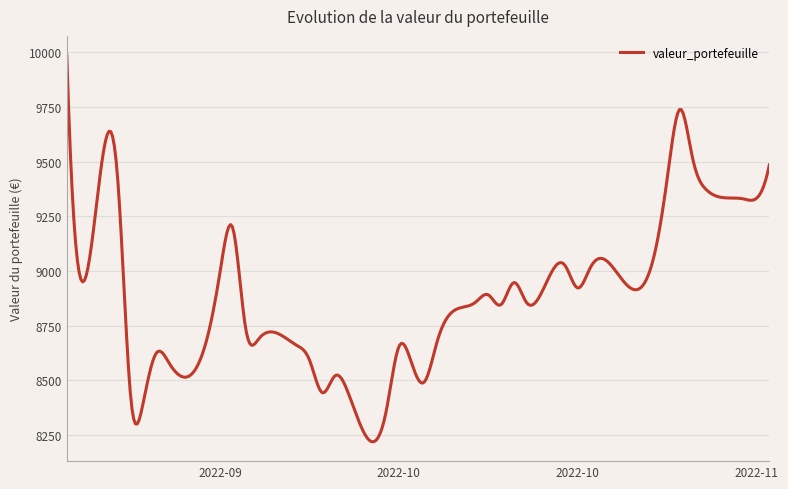

What is the difference between the maximum and minimum values?

1766.7